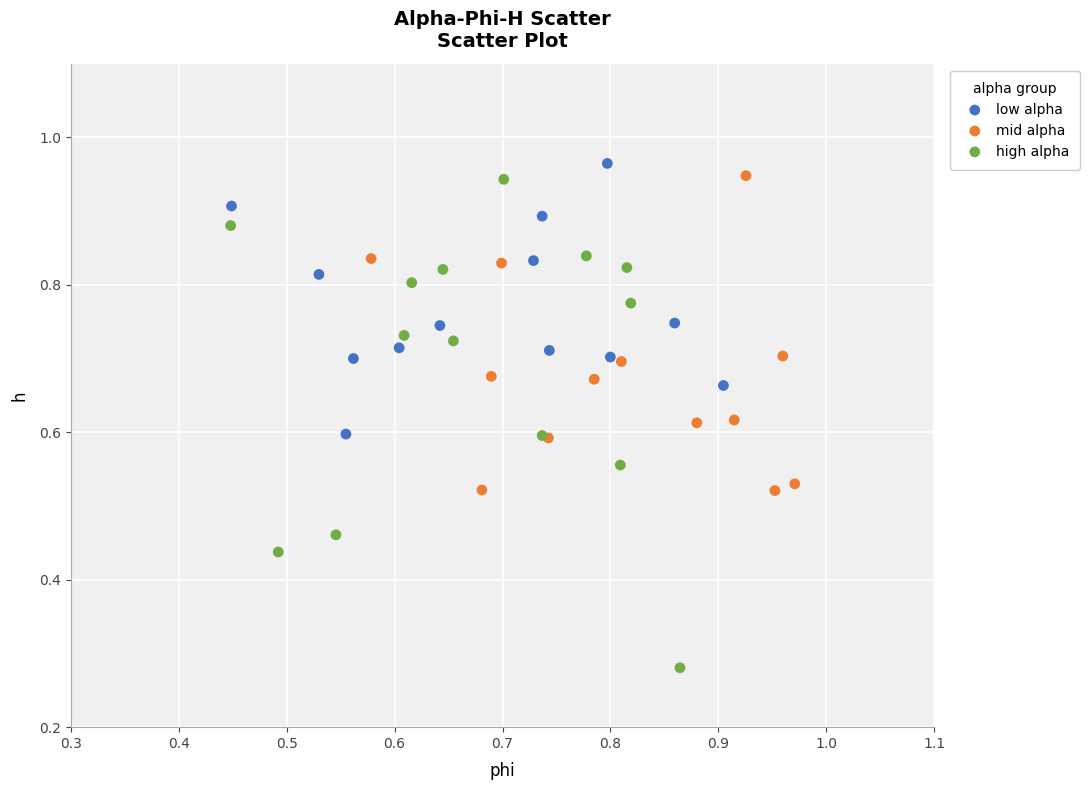

Which series contains the lowest Y value?

high alpha